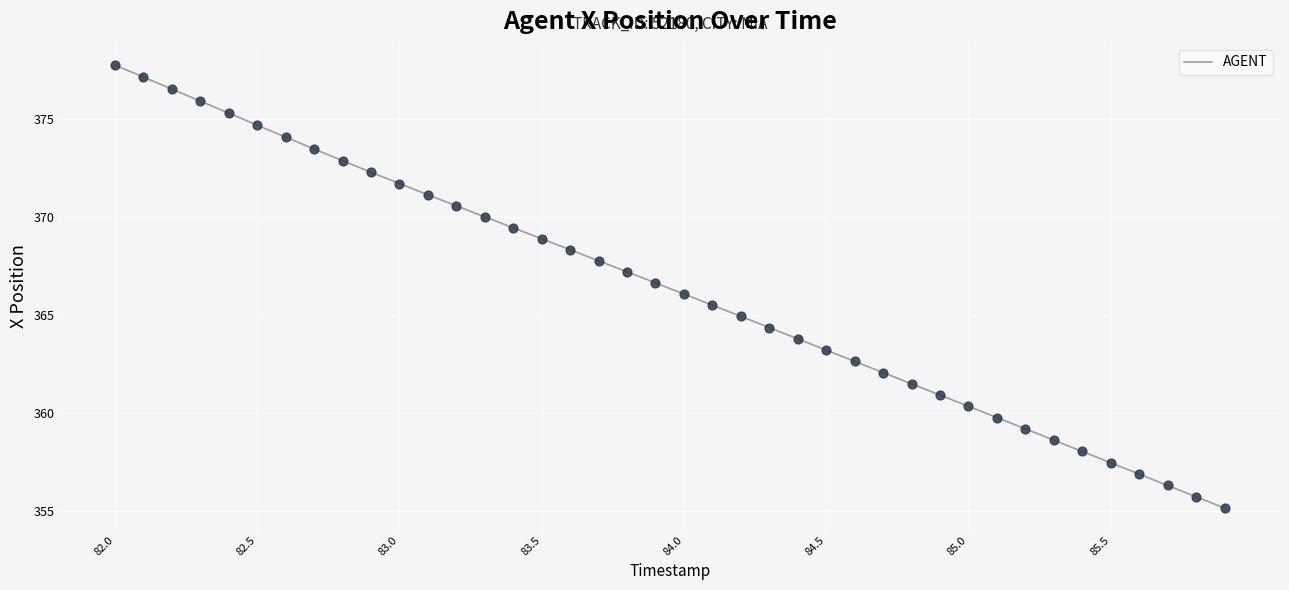

What is the greatest value displayed?

377.7